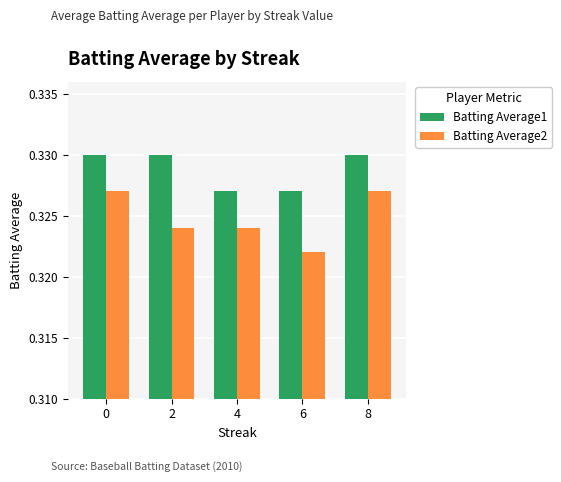

Which category has the lowest value in the Batting Average2 series?

6